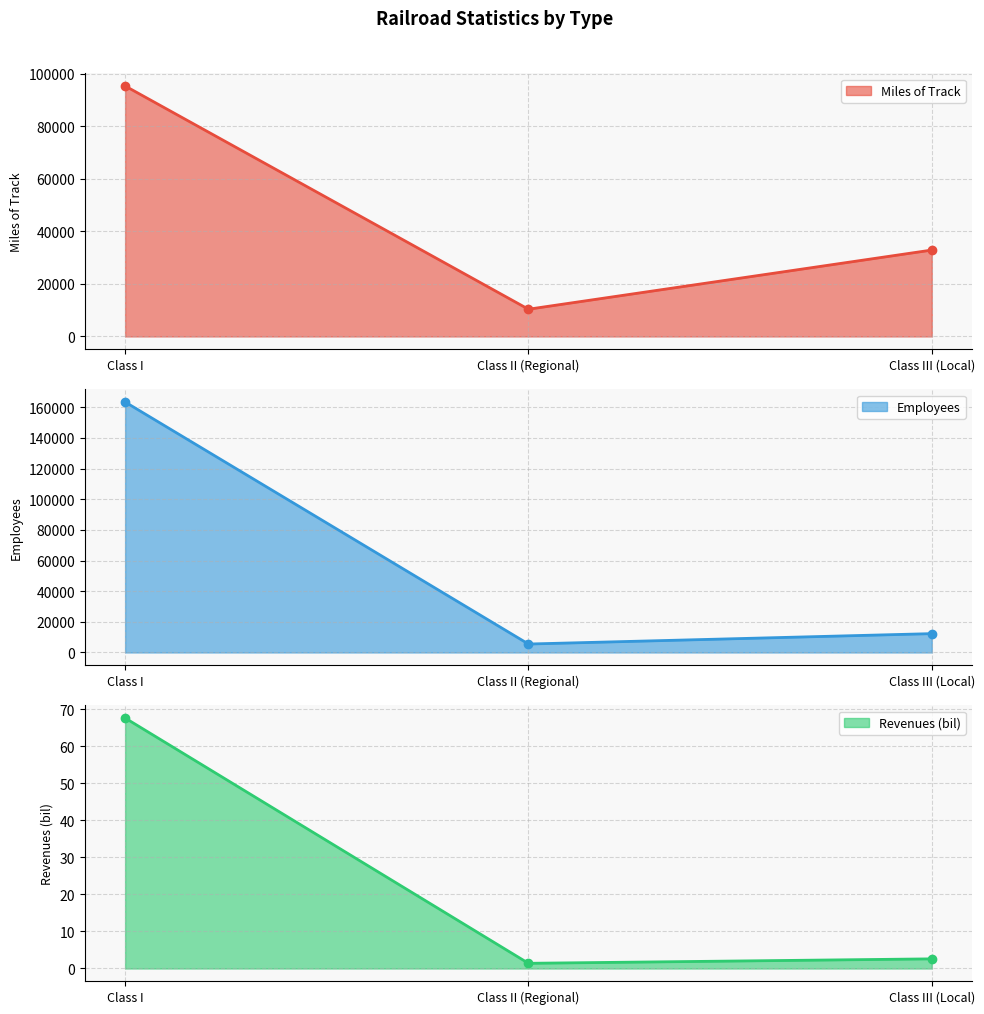

At which category is the sum across all series the highest?

Class I